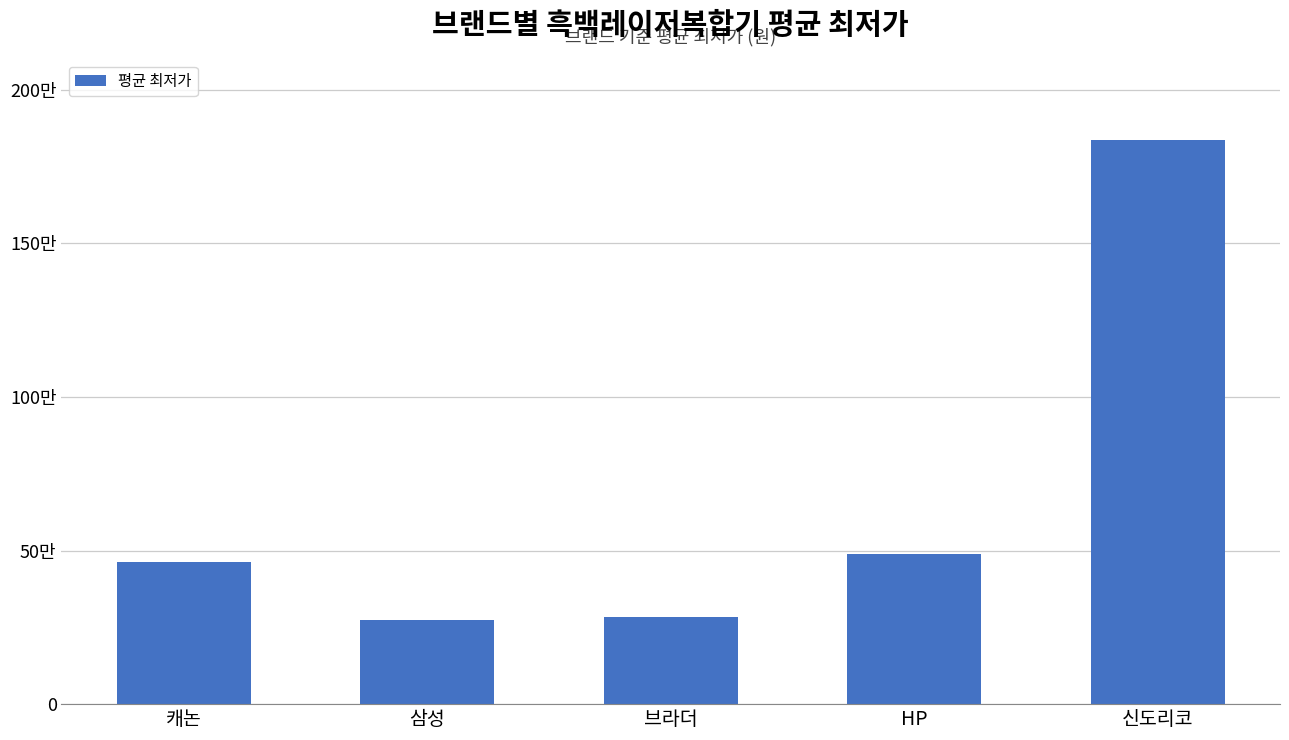

Reading left to right, transcribe all the data shown in this chart.

캐논=464138	삼성=273276	브라더=282908	HP=489000	신도리코=1837000